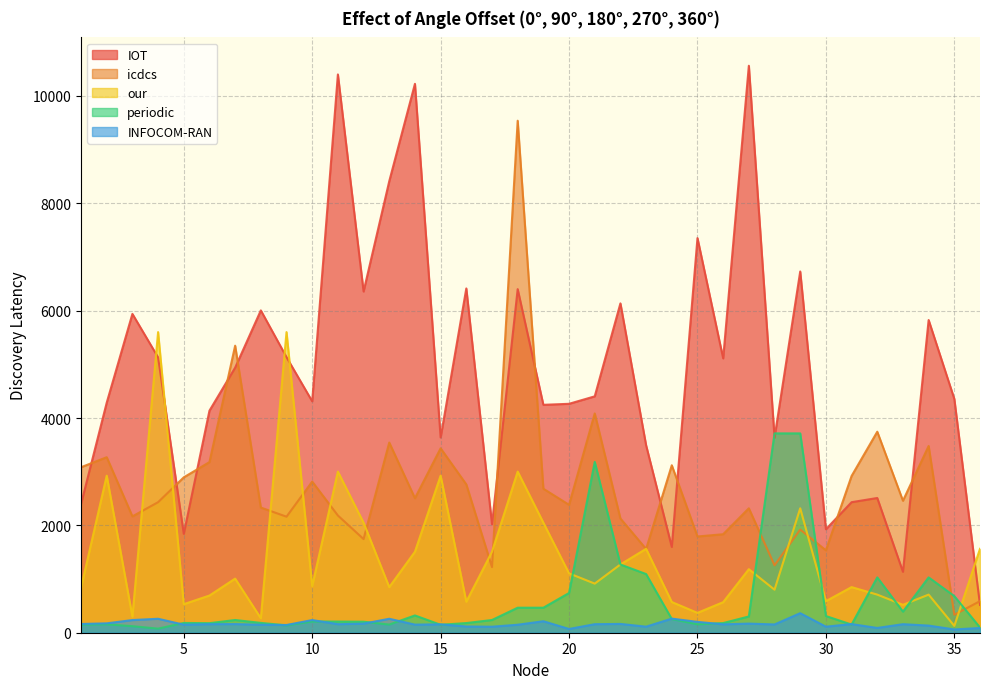

Does the chart display data point markers on the line(s)?

No